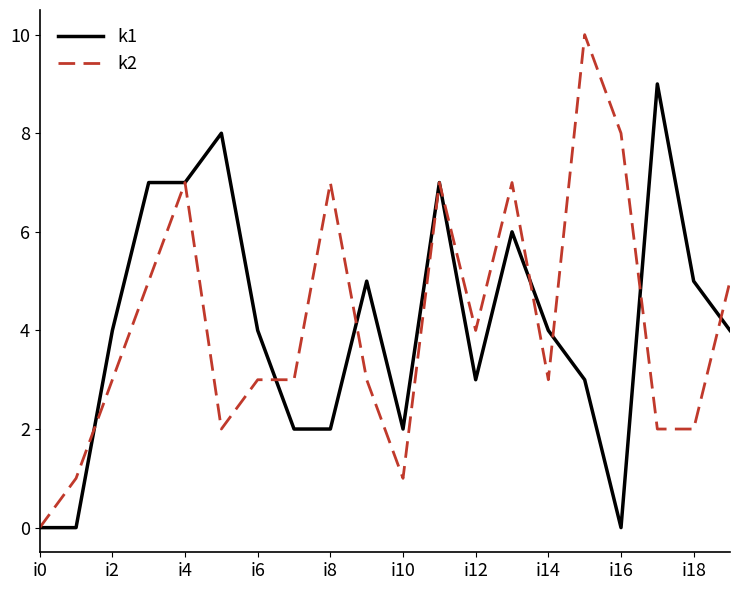

Which series has the widest spread of values?

k2